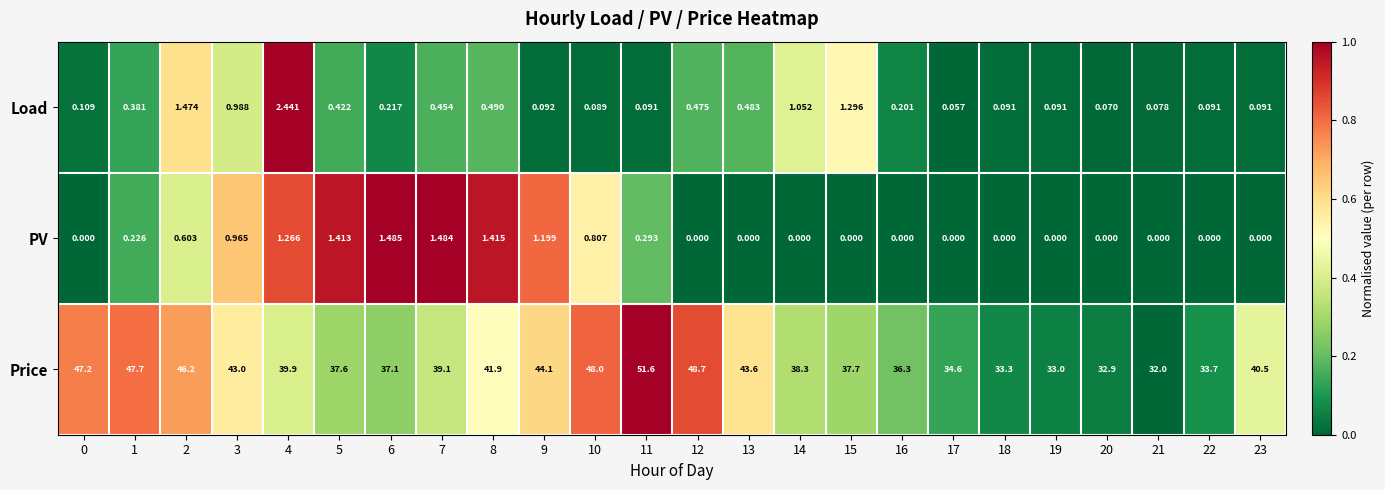

List the series in order of their peak value, highest first.

Price, Load, PV